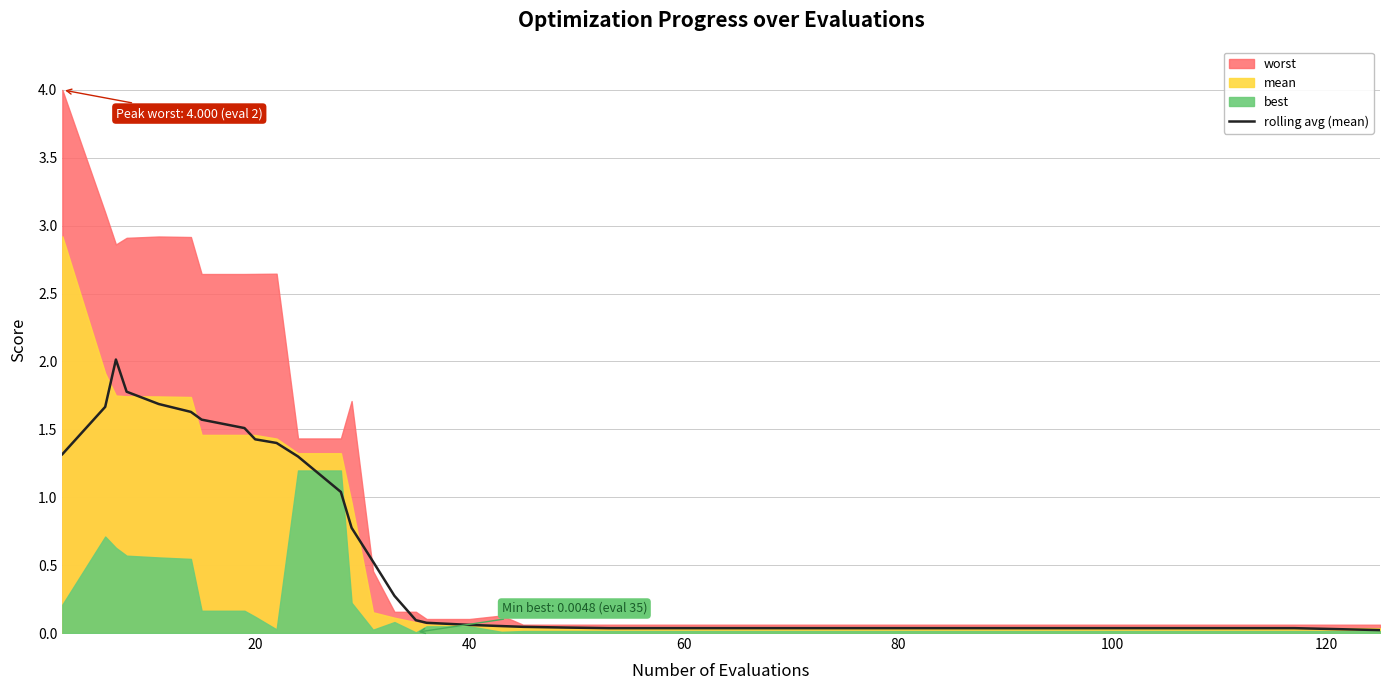

What is the maximum value for rolling avg (mean)?

2.0